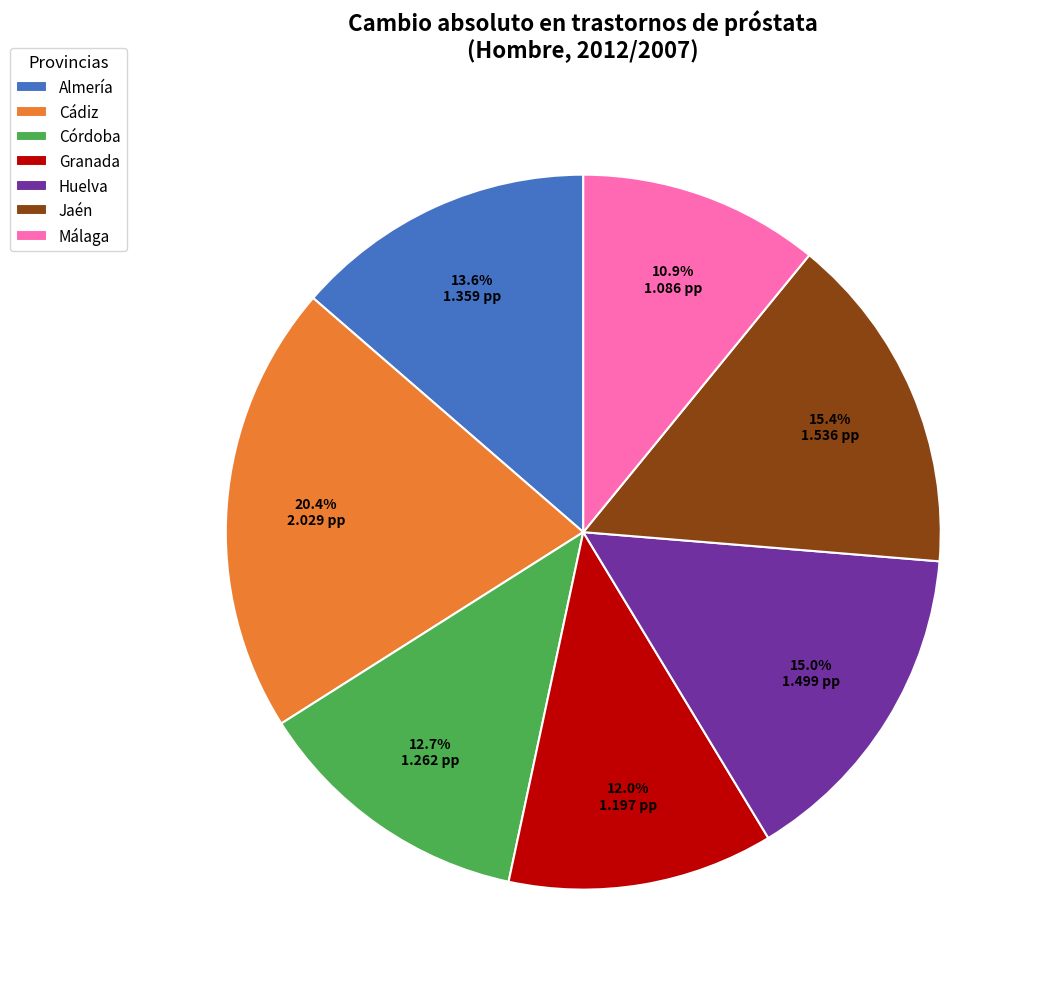

To the nearest percent, what is the difference between the Málaga and Granada slice percentages?

1%